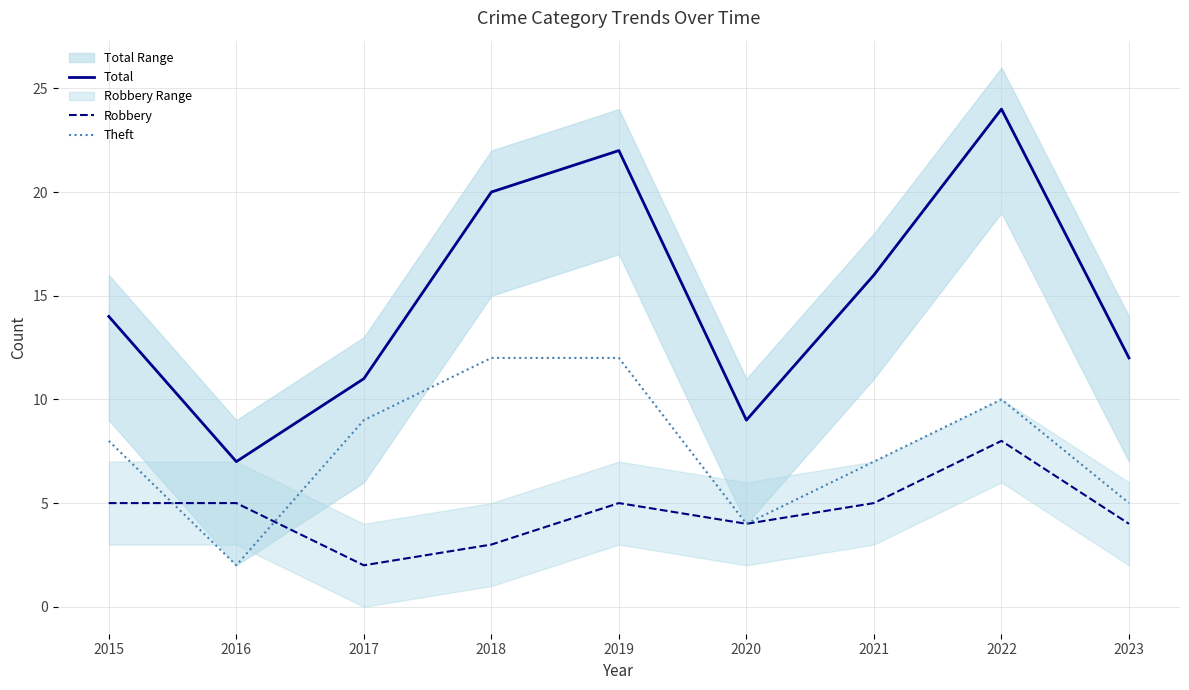

Reading left to right, extract all data points from this chart.

Total: 14	7	11	20	22	9	16	24	12
Robbery: 5	5	2	3	5	4	5	8	4
Theft: 8	2	9	12	12	4	7	10	5